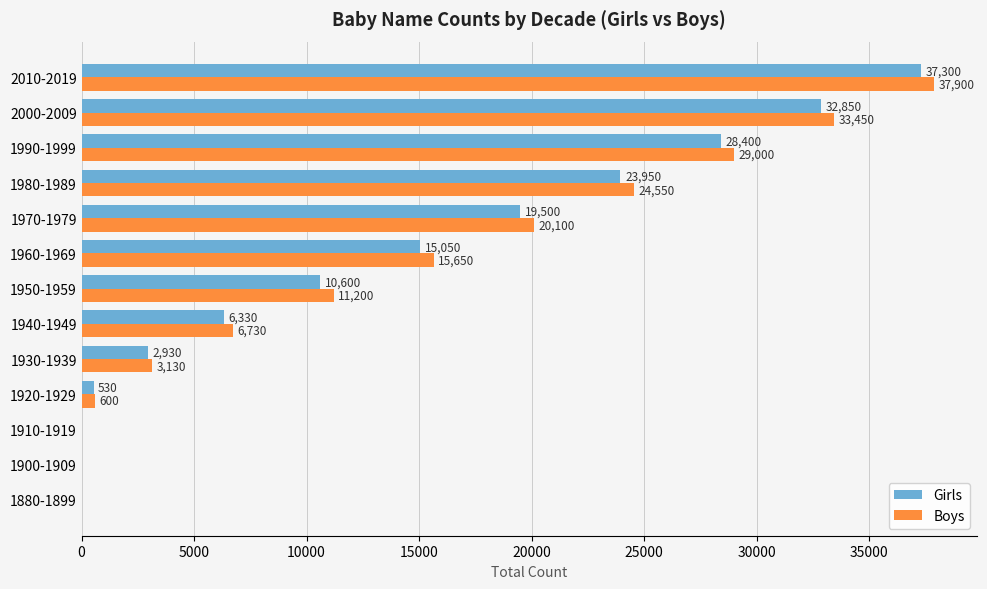

Which series changed the most between 1910-1919 and 1930-1939?

Boys